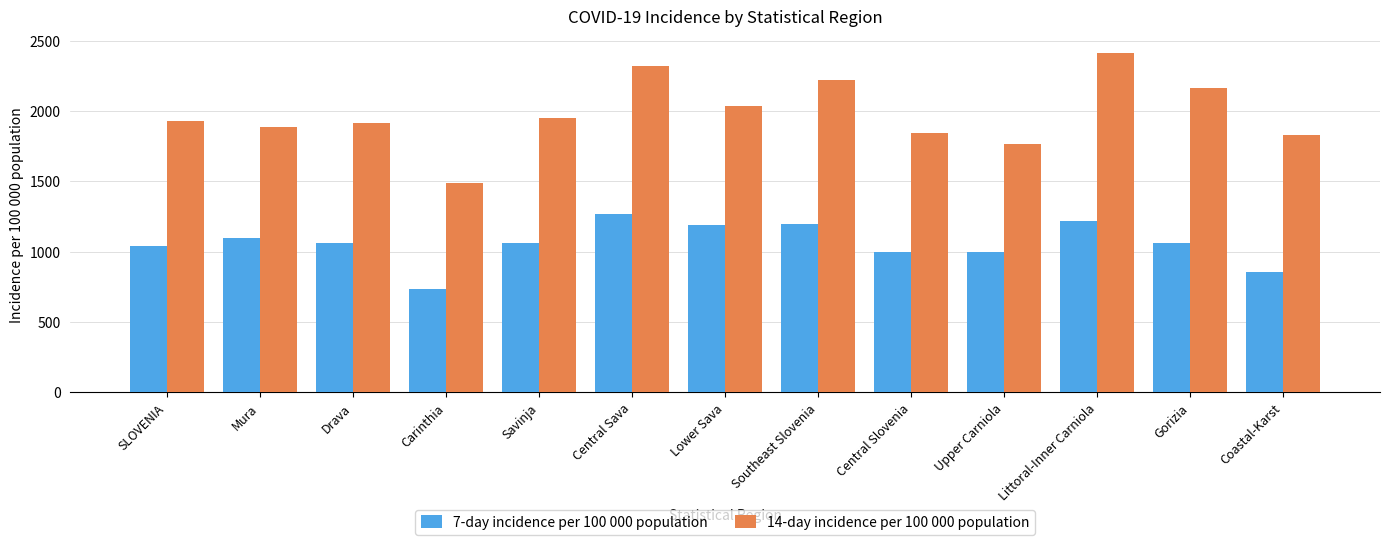

List the series in order of their overall mean, highest first.

14-day incidence per 100 000 population, 7-day incidence per 100 000 population